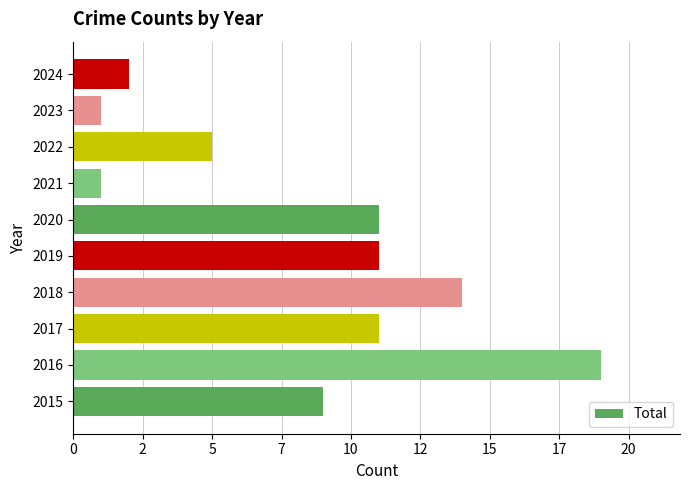

Are the bars horizontal?

Yes